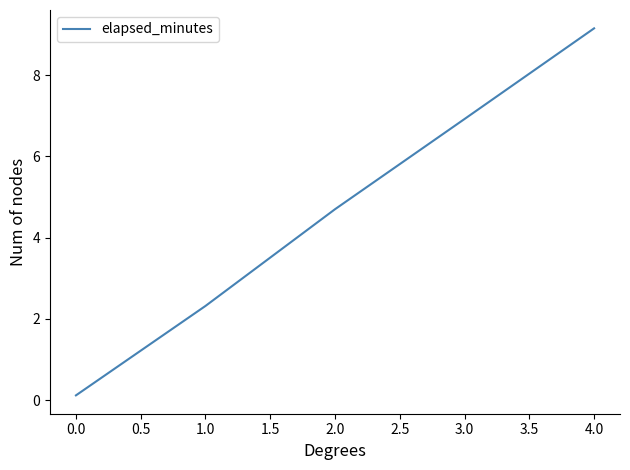

What is the greatest value displayed?

9.2